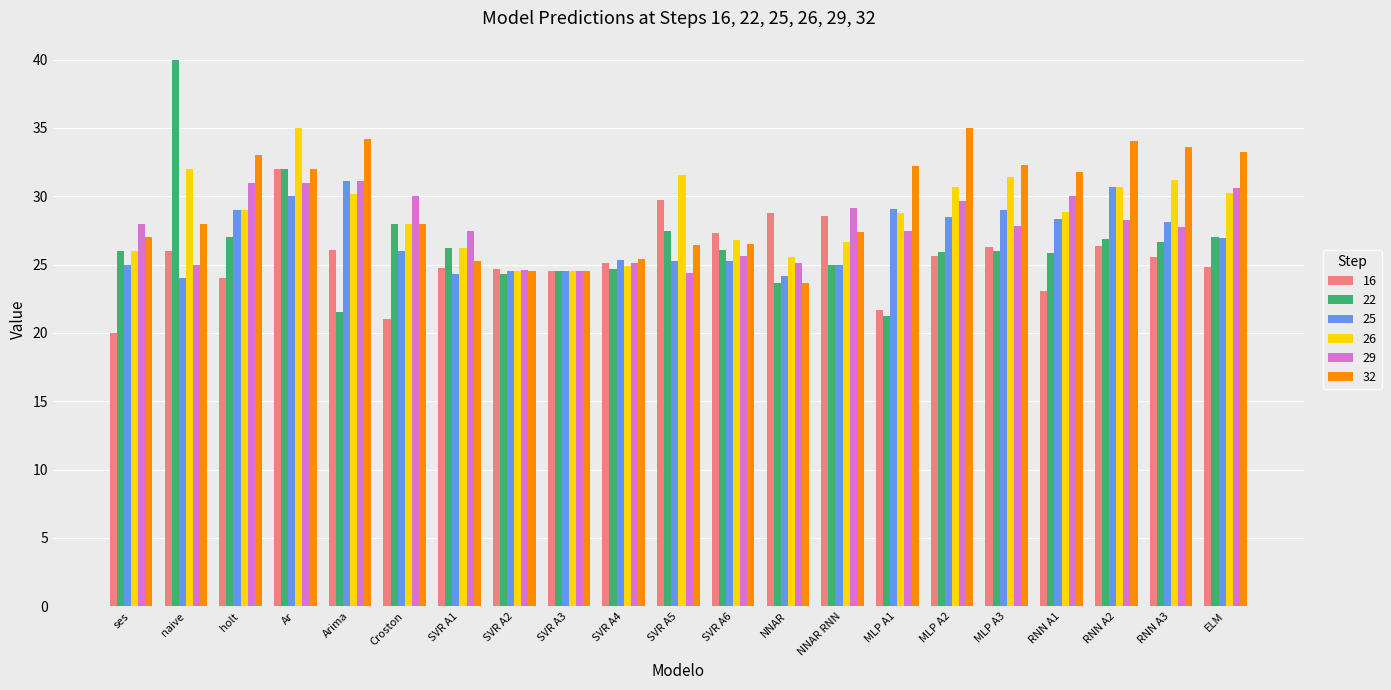

The 16 series shows 24.5 at SVR A3. True or false?

True